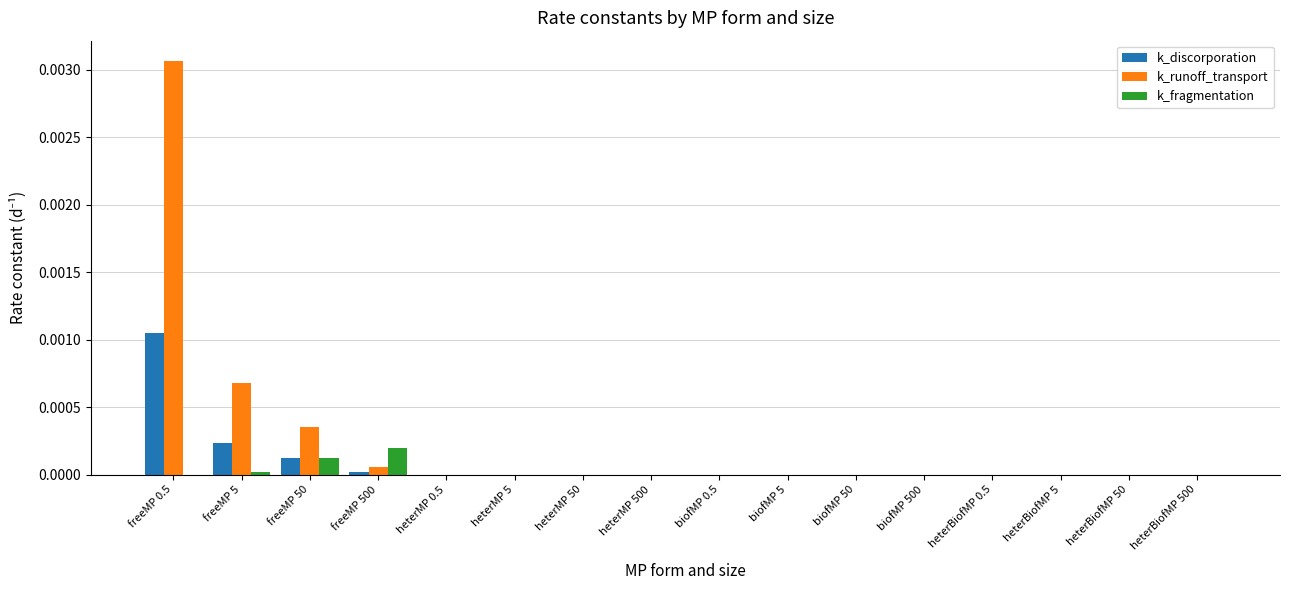

Which category has the highest value in the k_fragmentation series?

freeMP 500